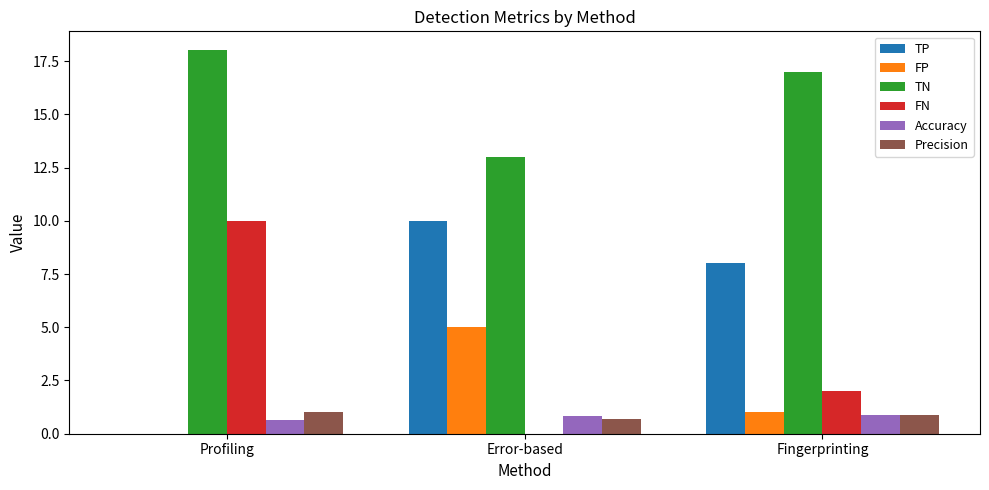

What is the greatest value displayed?

18.0